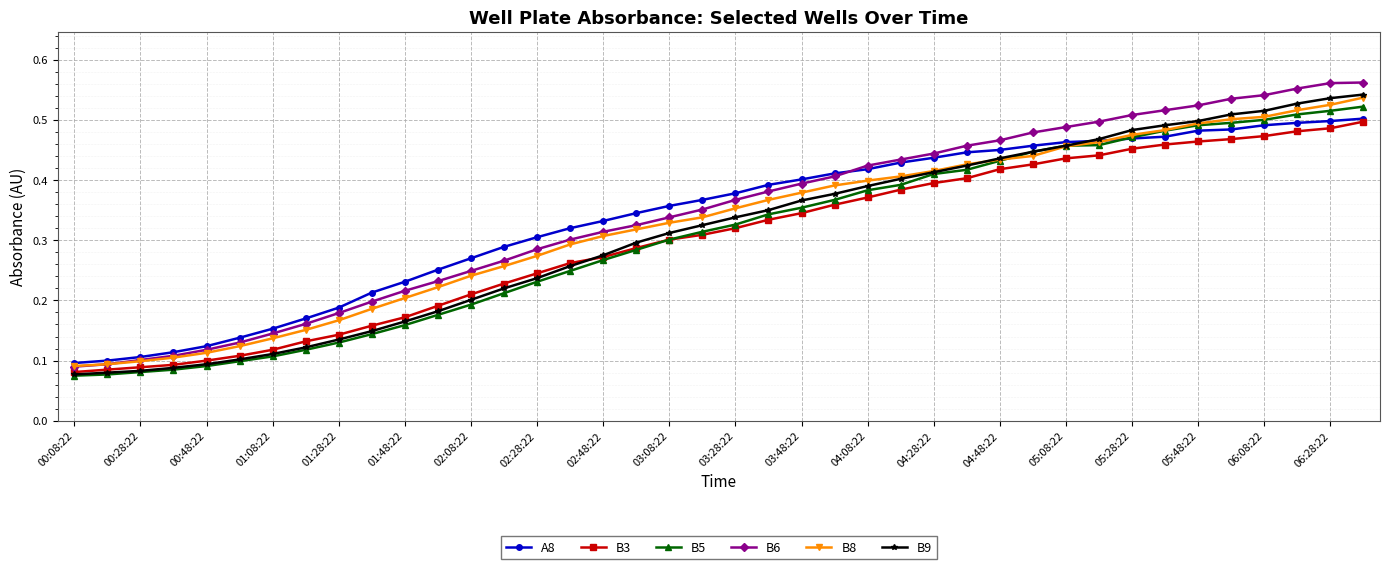

True or false: B9 and B6 intersect in this chart.

False